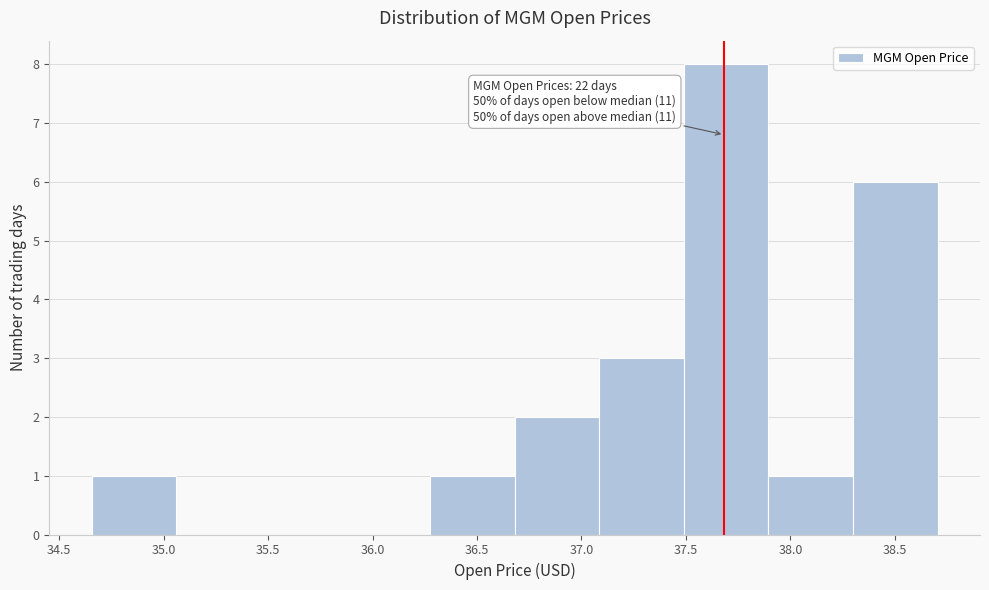

Which range on the x-axis has the tallest bar?

37.490 to 37.895